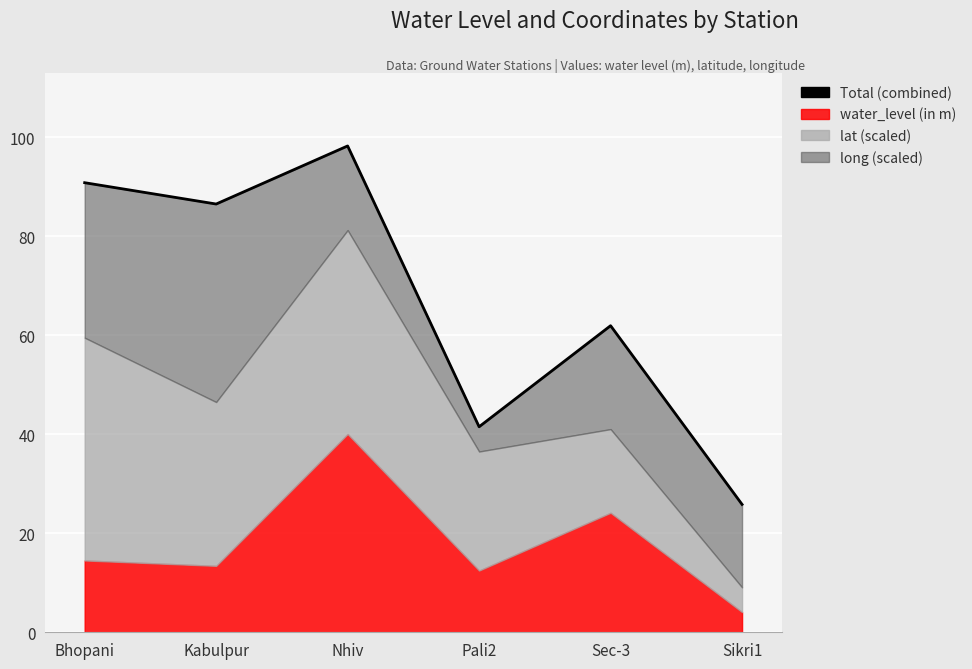

What is the ratio of the value at Nhiv to the value at Bhopani?

1.1